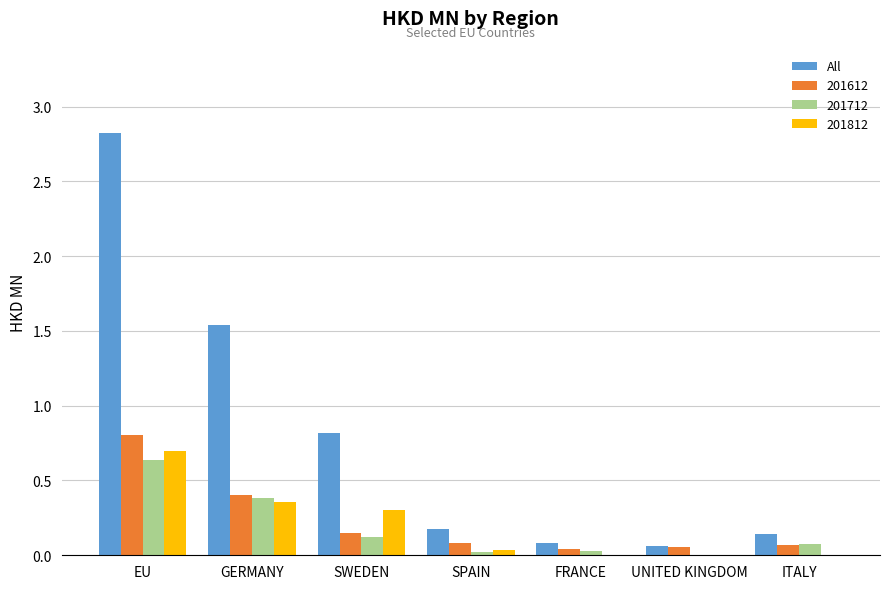

Are the bars grouped side by side (vs. stacked)?

Yes